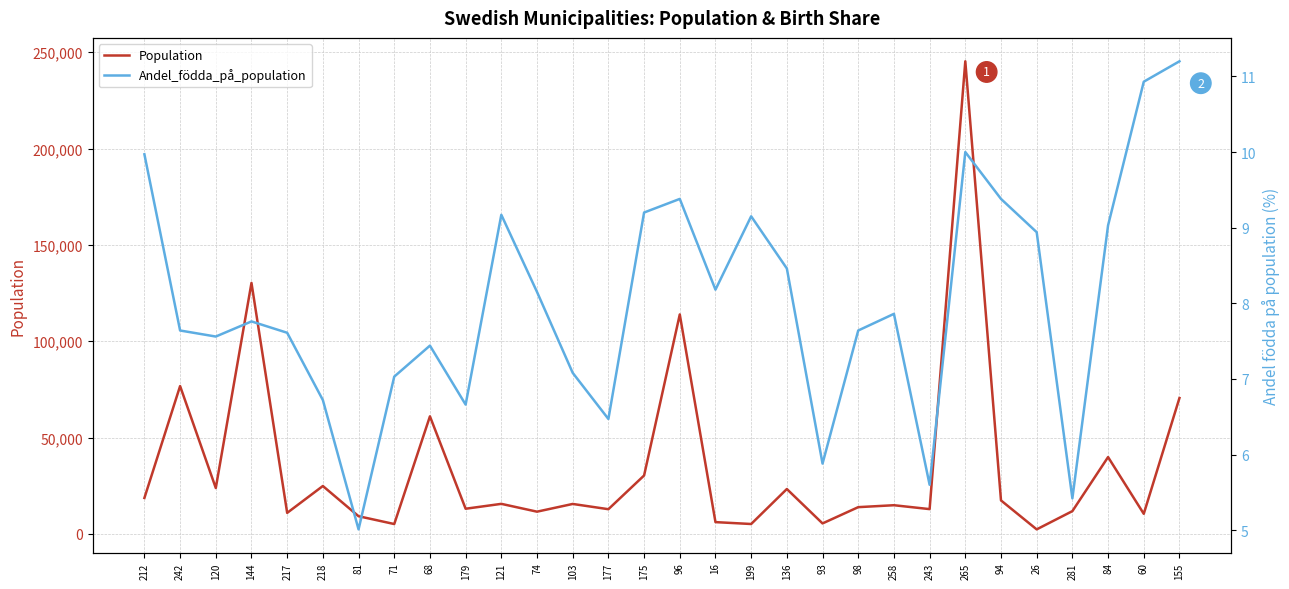

What is the total value across all series at 242?

76745.6